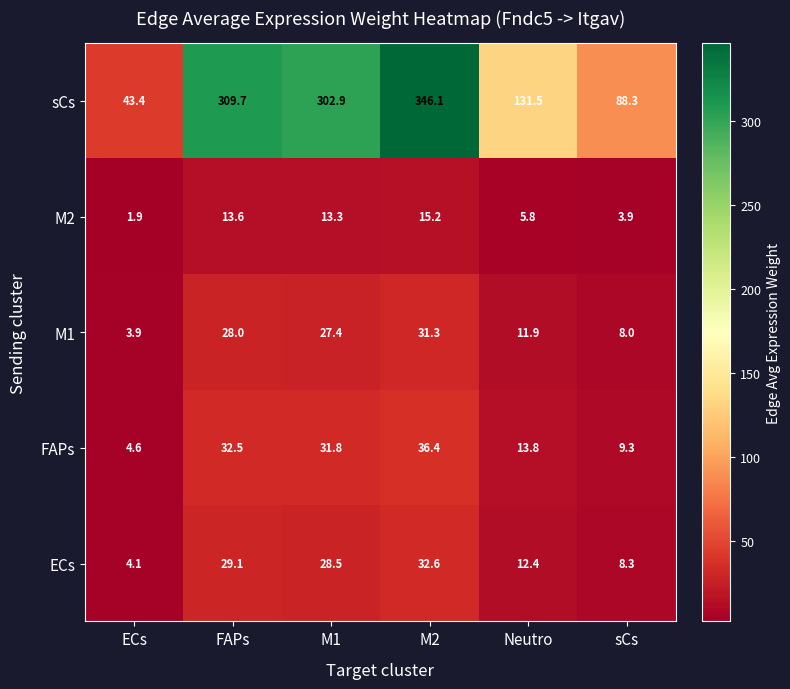

What is the maximum value for sCs?

346.1